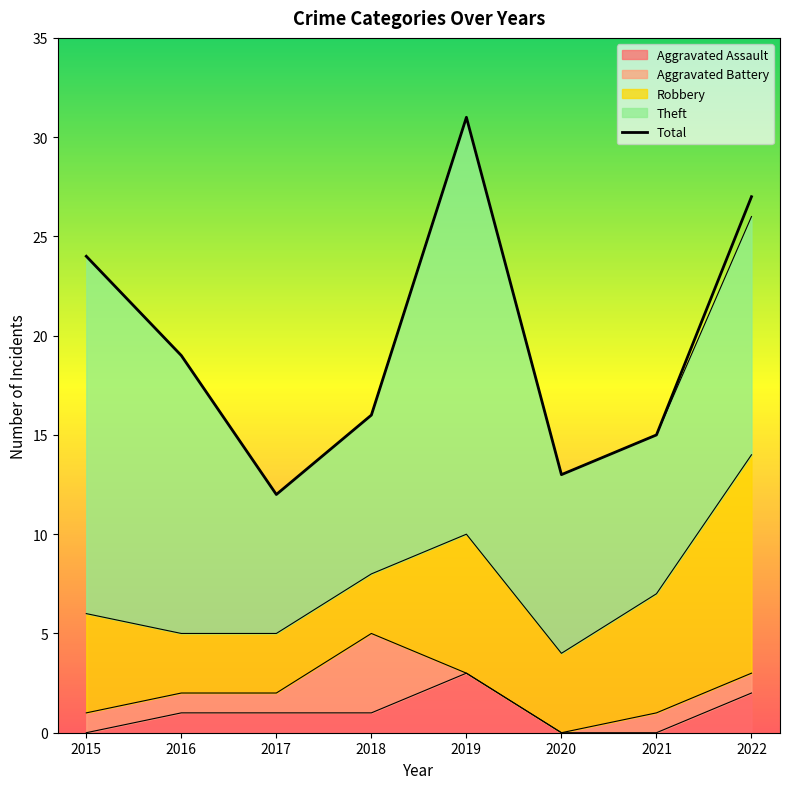

Is it true that the value at 2022 is 11?

False